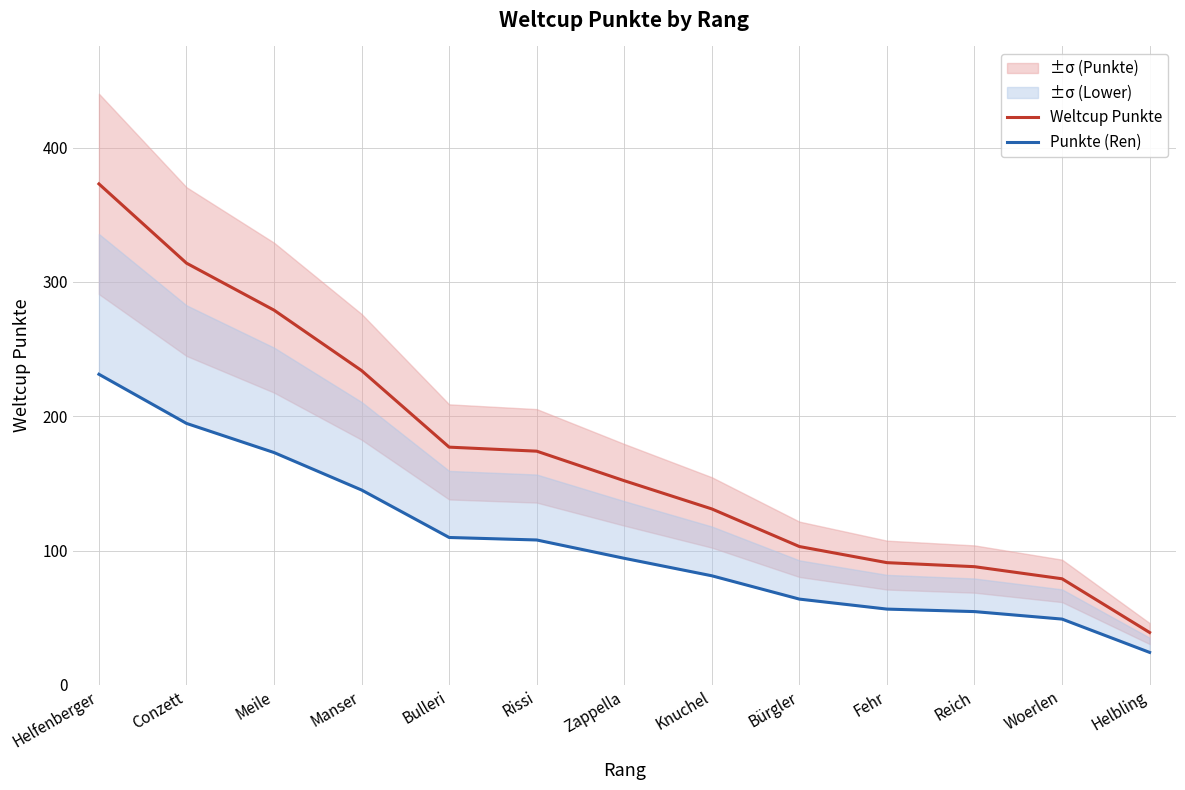

What is the spread (max minus min) of values at Conzett?

119.3